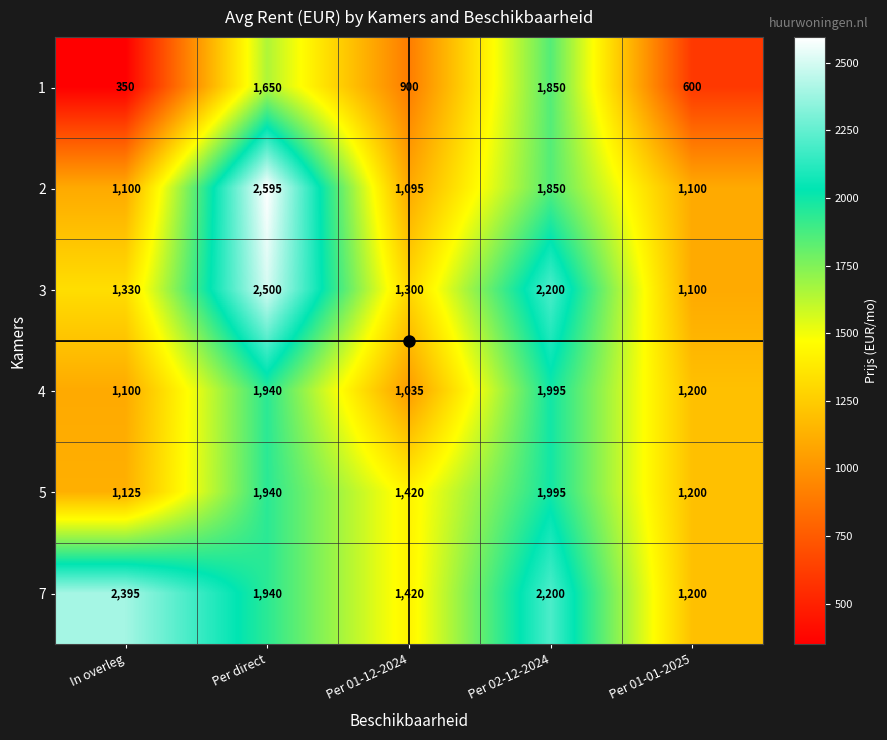

What is the total value across all series at Per 01-01-2025?

6400